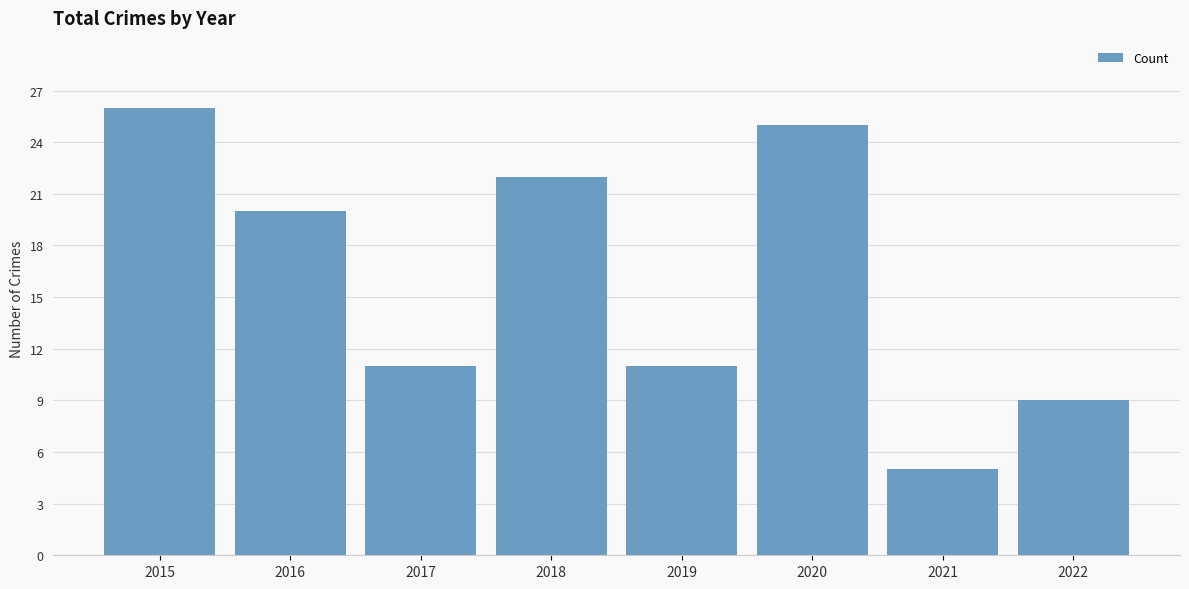

What is the approximate value at 2022?

9